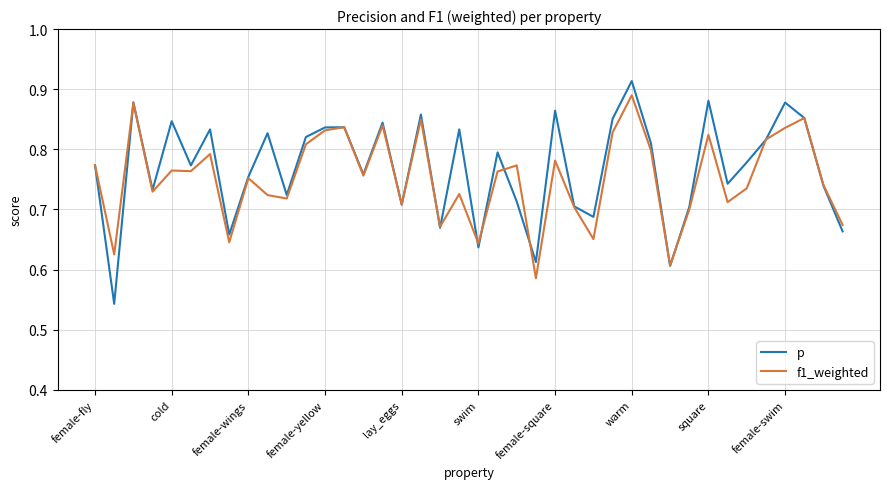

How many lines are shown in the chart?

2